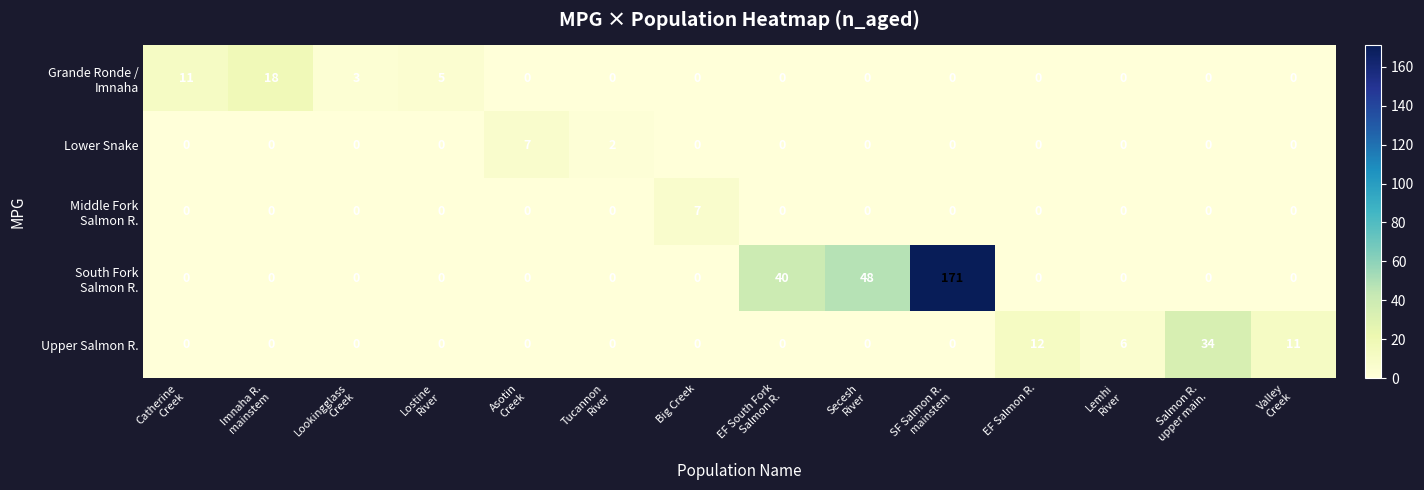

What is the maximum value shown in the chart?

171